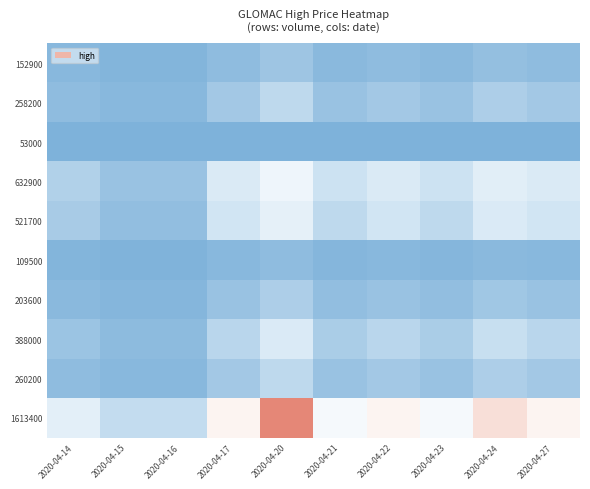

Reading right to left, extract all data points from this chart.

152900: 2020-04-27=0.3	2020-04-24=0.3	2020-04-23=0.3	2020-04-22=0.3	2020-04-21=0.3	2020-04-20=0.3	2020-04-17=0.3	2020-04-16=0.3	2020-04-15=0.3	2020-04-14=0.3
258200: 2020-04-27=0.3	2020-04-24=0.3	2020-04-23=0.3	2020-04-22=0.3	2020-04-21=0.3	2020-04-20=0.3	2020-04-17=0.3	2020-04-16=0.3	2020-04-15=0.3	2020-04-14=0.3
53000: 2020-04-27=0.3	2020-04-24=0.3	2020-04-23=0.3	2020-04-22=0.3	2020-04-21=0.3	2020-04-20=0.3	2020-04-17=0.3	2020-04-16=0.3	2020-04-15=0.3	2020-04-14=0.3
632900: 2020-04-27=0.3	2020-04-24=0.3	2020-04-23=0.3	2020-04-22=0.3	2020-04-21=0.3	2020-04-20=0.3	2020-04-17=0.3	2020-04-16=0.3	2020-04-15=0.3	2020-04-14=0.3
521700: 2020-04-27=0.3	2020-04-24=0.3	2020-04-23=0.3	2020-04-22=0.3	2020-04-21=0.3	2020-04-20=0.3	2020-04-17=0.3	2020-04-16=0.3	2020-04-15=0.3	2020-04-14=0.3
109500: 2020-04-27=0.3	2020-04-24=0.3	2020-04-23=0.3	2020-04-22=0.3	2020-04-21=0.3	2020-04-20=0.3	2020-04-17=0.3	2020-04-16=0.3	2020-04-15=0.3	2020-04-14=0.3
203600: 2020-04-27=0.3	2020-04-24=0.3	2020-04-23=0.3	2020-04-22=0.3	2020-04-21=0.3	2020-04-20=0.3	2020-04-17=0.3	2020-04-16=0.3	2020-04-15=0.3	2020-04-14=0.3
388000: 2020-04-27=0.3	2020-04-24=0.3	2020-04-23=0.3	2020-04-22=0.3	2020-04-21=0.3	2020-04-20=0.3	2020-04-17=0.3	2020-04-16=0.3	2020-04-15=0.3	2020-04-14=0.3
260200: 2020-04-27=0.3	2020-04-24=0.3	2020-04-23=0.3	2020-04-22=0.3	2020-04-21=0.3	2020-04-20=0.3	2020-04-17=0.3	2020-04-16=0.3	2020-04-15=0.3	2020-04-14=0.3
1613400: 2020-04-27=0.3	2020-04-24=0.3	2020-04-23=0.3	2020-04-22=0.3	2020-04-21=0.3	2020-04-20=0.3	2020-04-17=0.3	2020-04-16=0.3	2020-04-15=0.3	2020-04-14=0.3